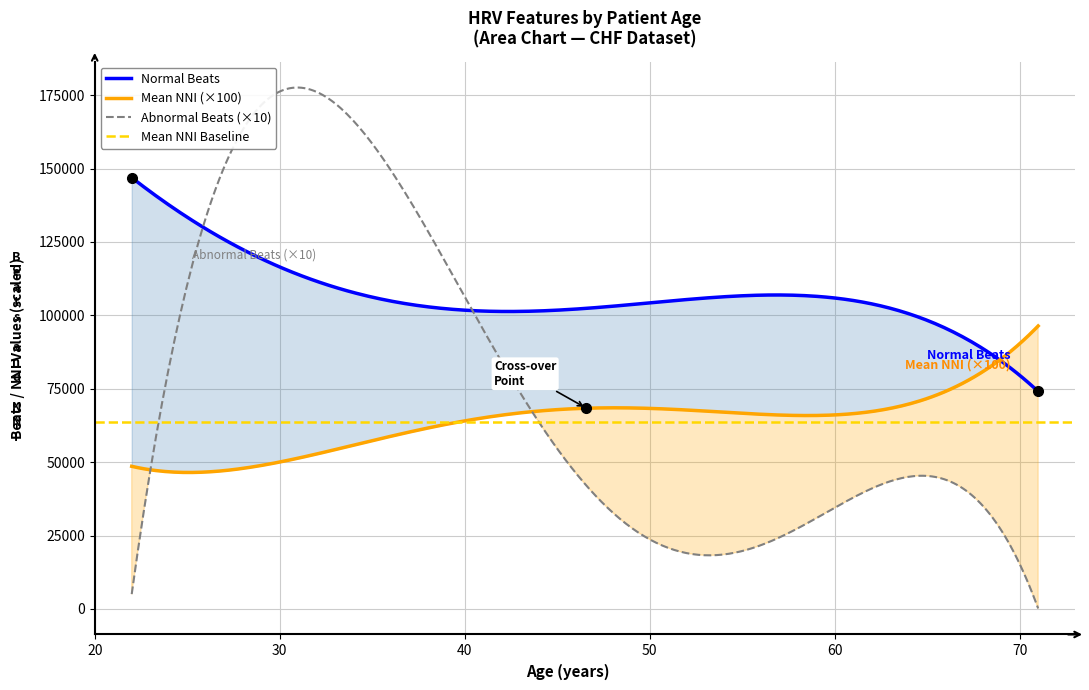

What is the value of the age point at the 7th from the left?

48.0